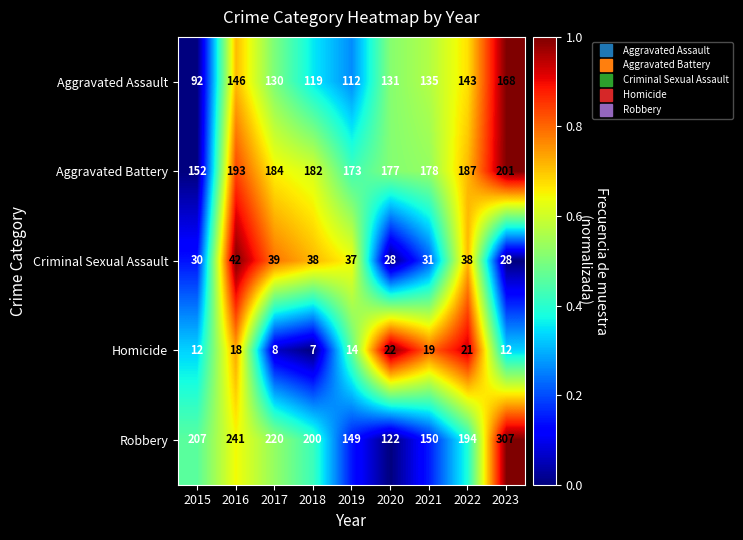

The Aggravated Assault series shows 44 at 2021. True or false?

False